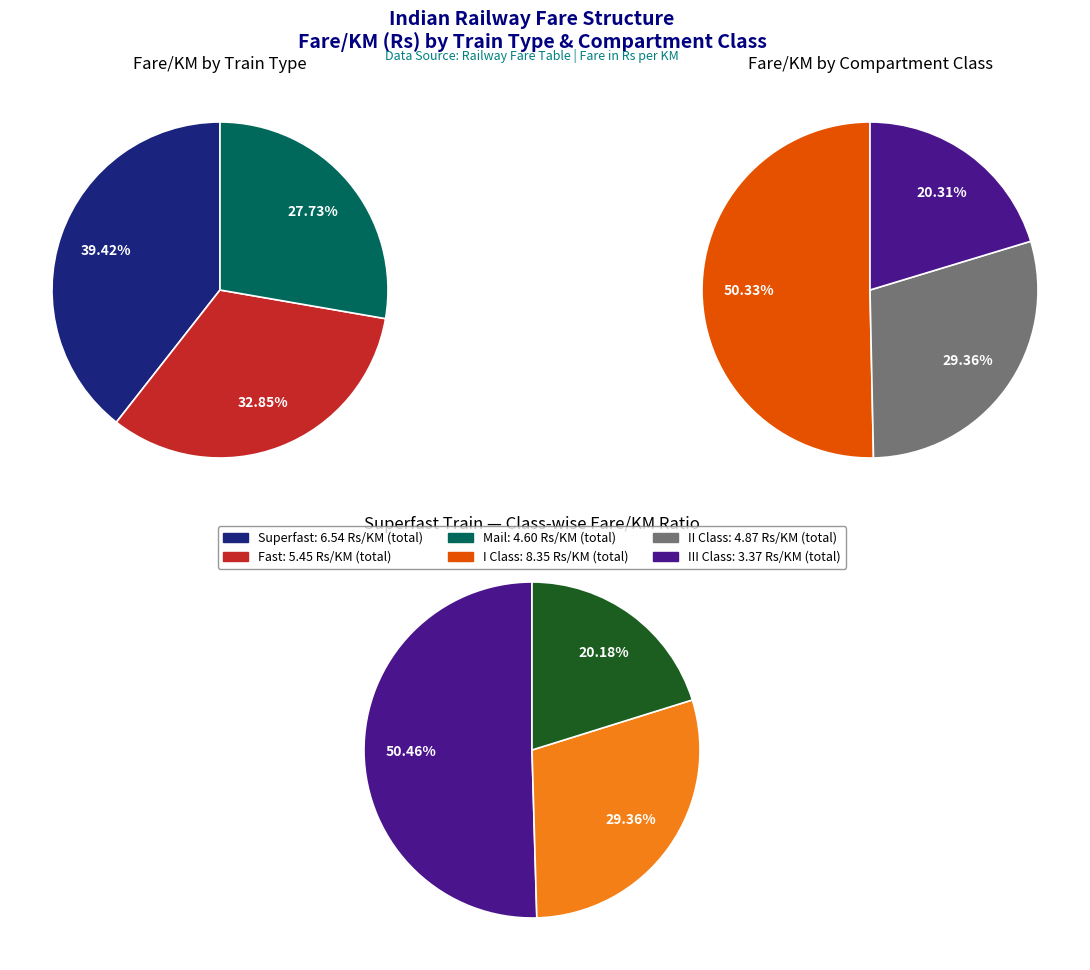

To the nearest percent, what portion does II Class represent?

29%